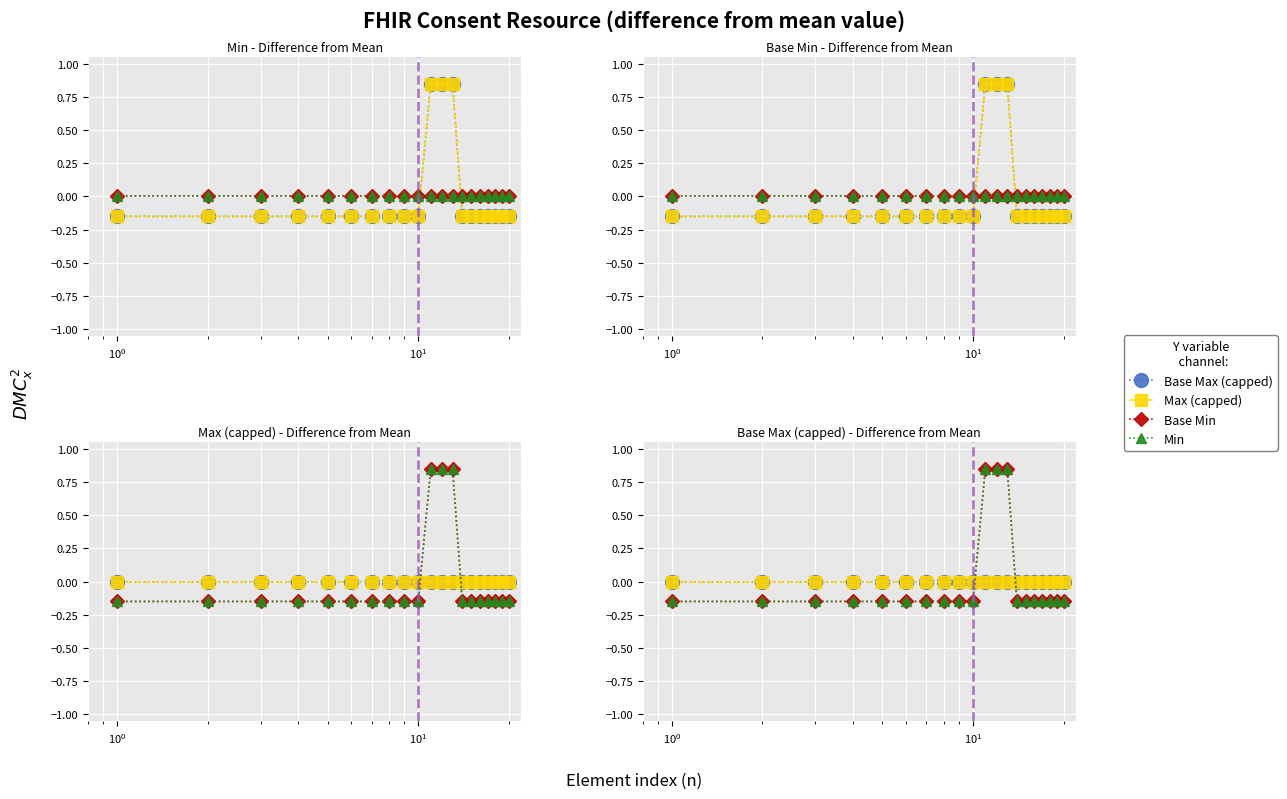

Which series has the largest total across all categories?

Min